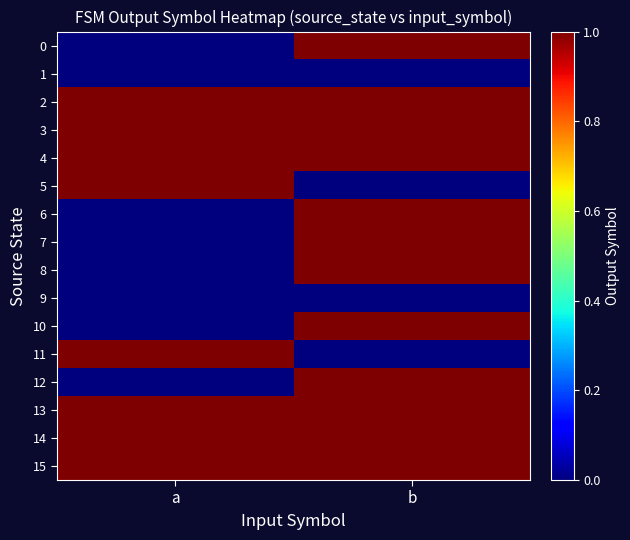

Which has a higher value, a or b?

b